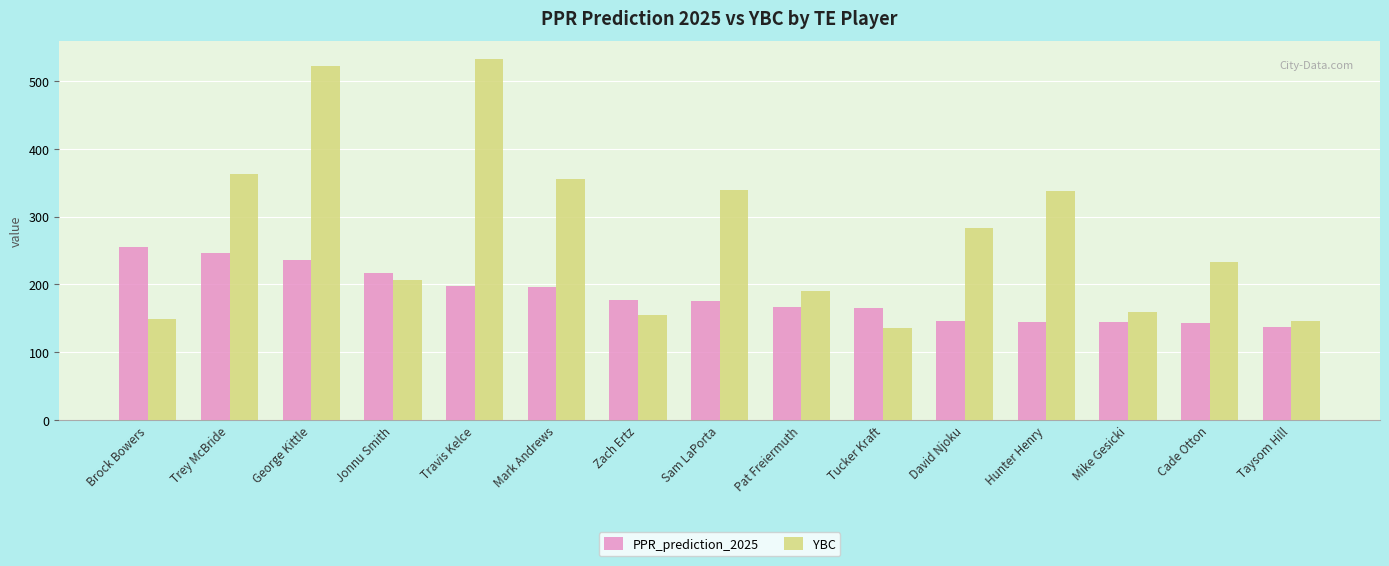

How many values in the PPR_prediction_2025 series are below 176?

7